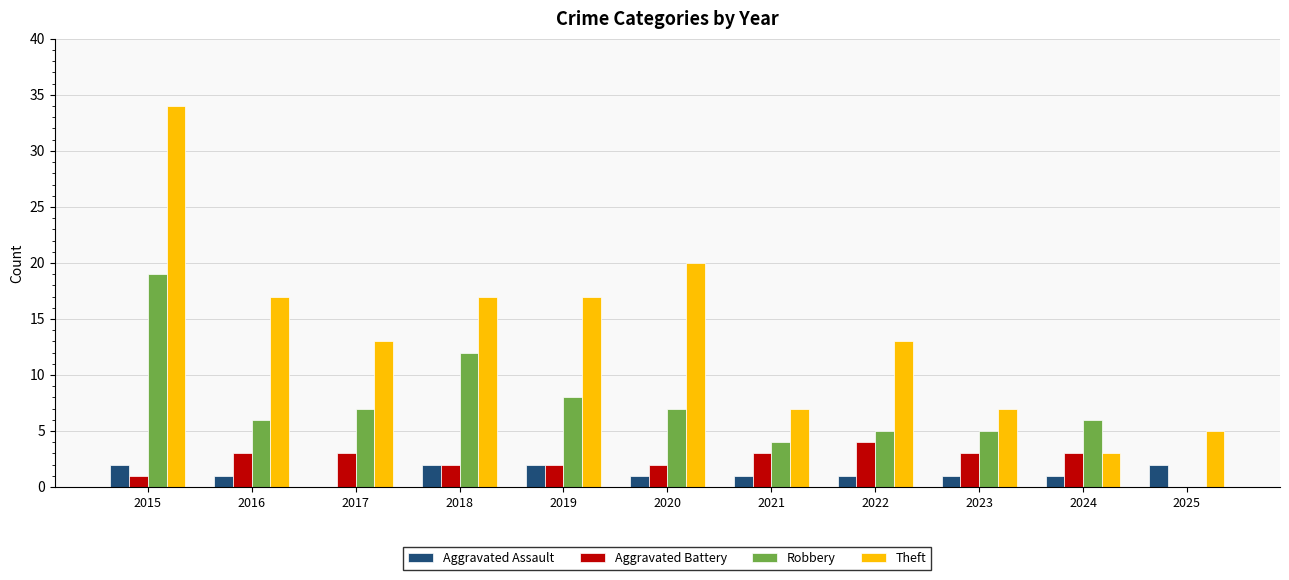

Is the value of Theft at 2018 greater than the value of Robbery at 2025?

Yes